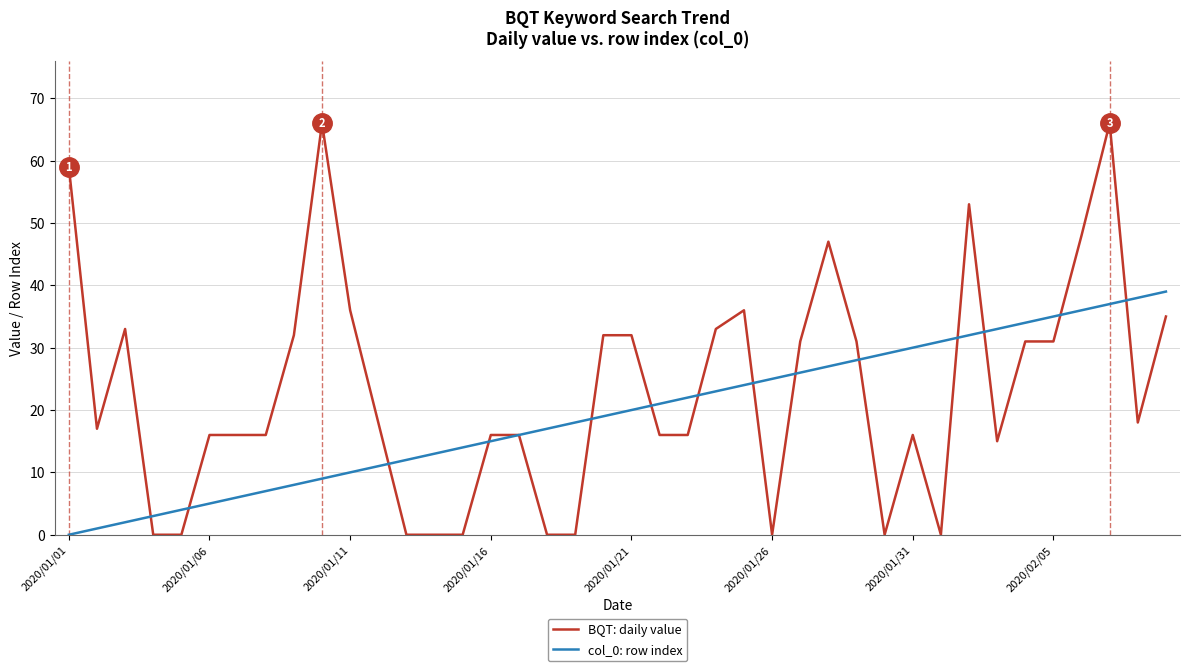

Rank the series by their average value, from highest to lowest.

BQT: daily value, col_0: row index